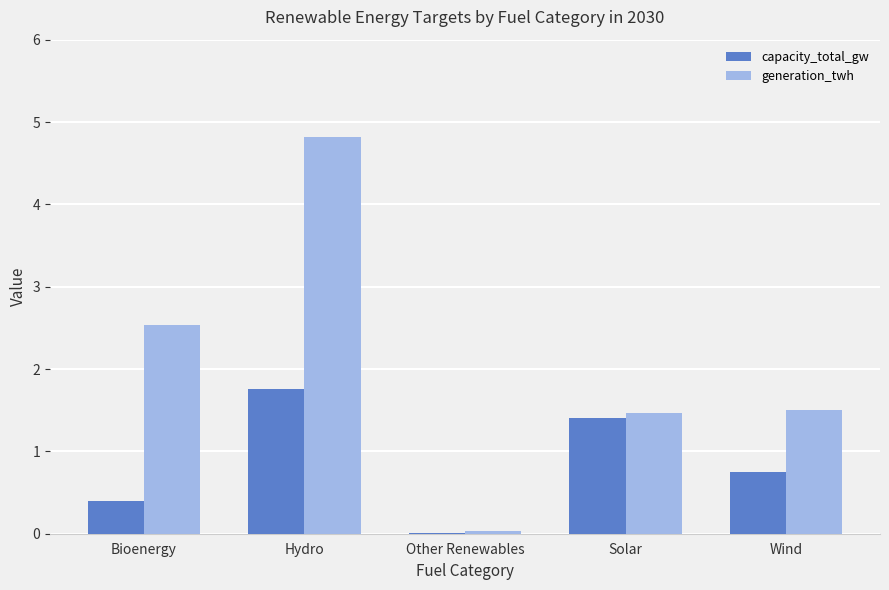

Read the capacity_total_gw value at Bioenergy.

0.4